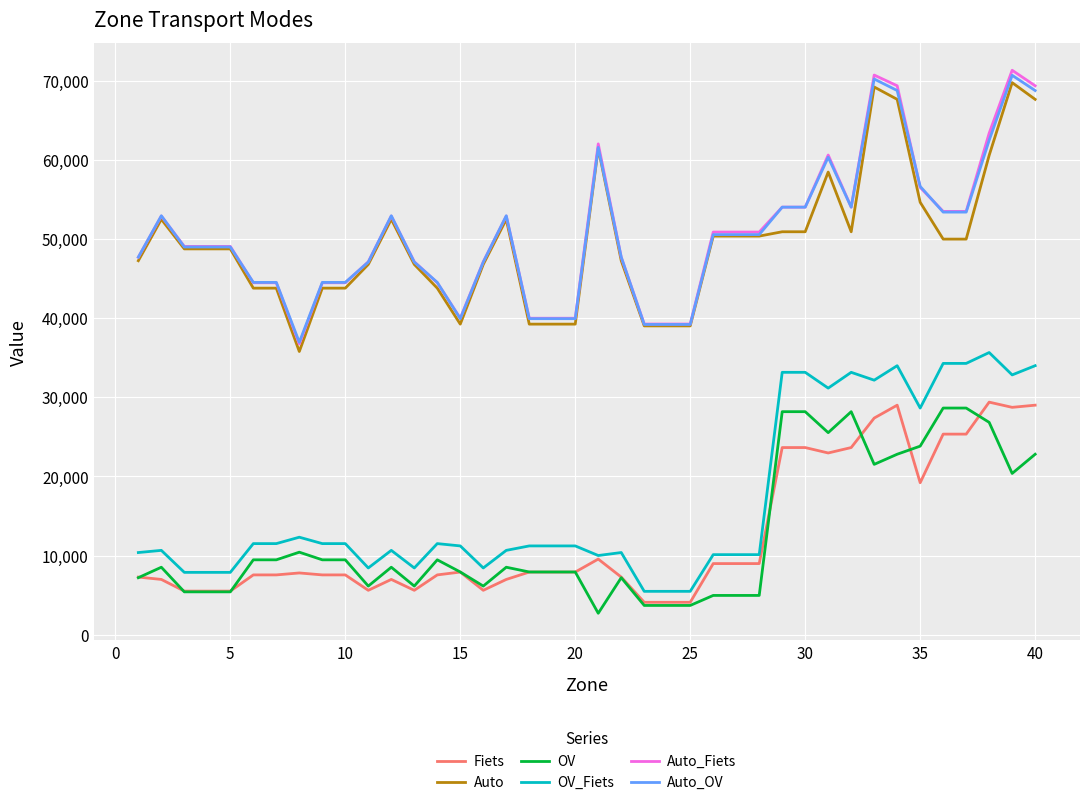

True or false: OV has more than 2 points higher than both neighbors.

True